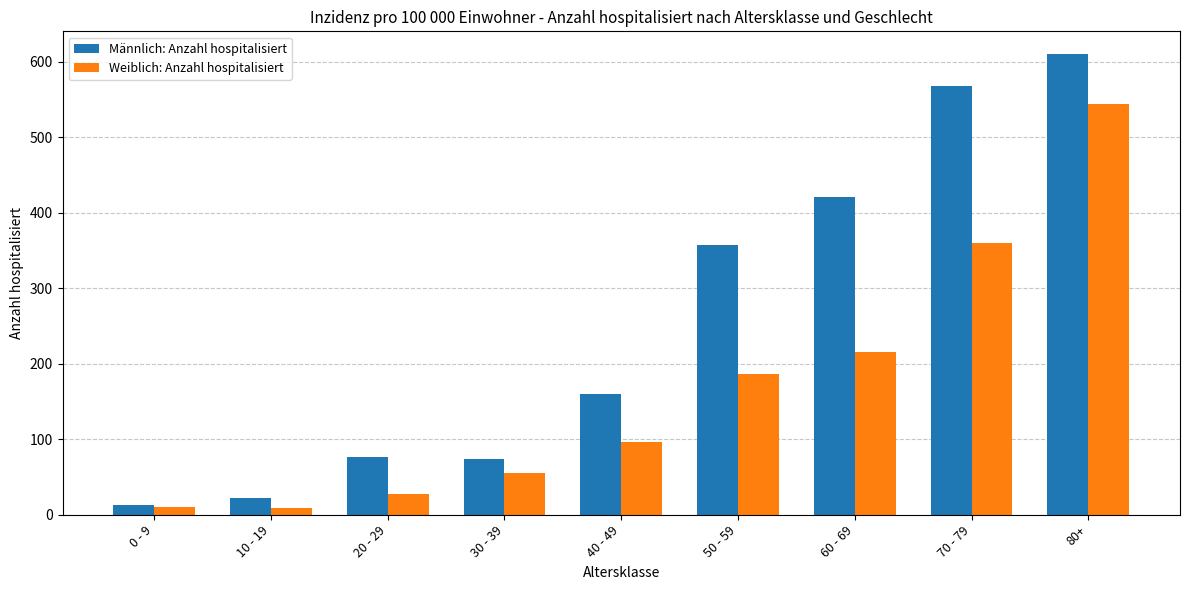

Rank the series at 20 - 29 from lowest to highest value.

Weiblich: Anzahl hospitalisiert, Männlich: Anzahl hospitalisiert